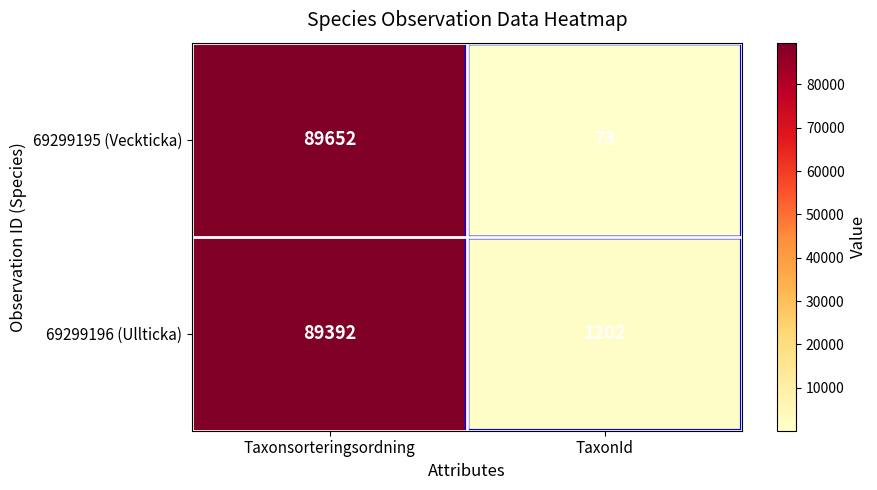

At which label is 69299195 (Veckticka) closest to 44862?

TaxonId